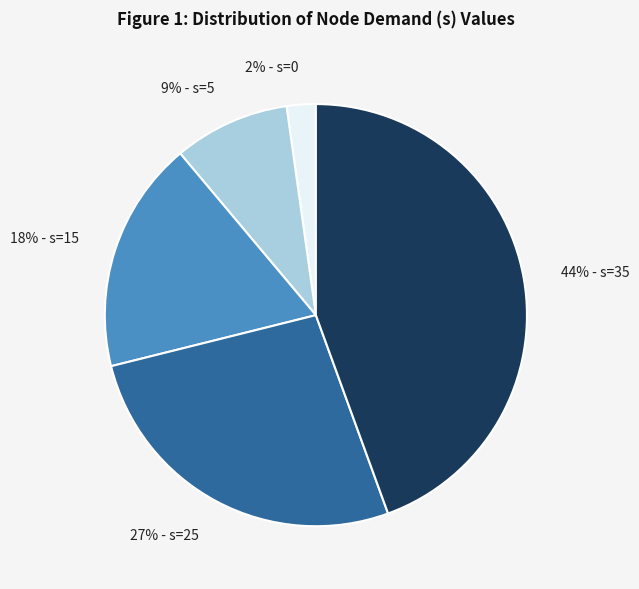

Is there any slice that represents more than half of the pie?

No